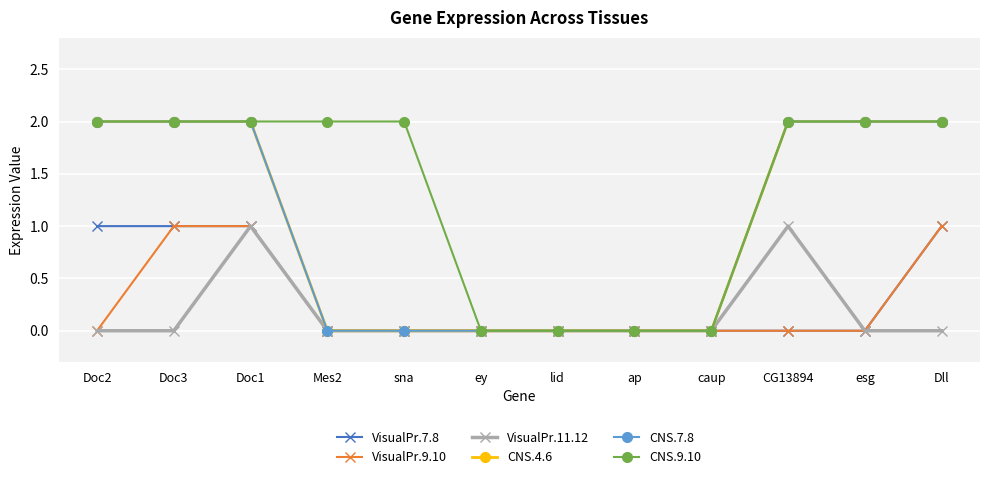

Reading right to left, what are all the values shown in this chart?

VisualPr.7.8: Dll=1	esg=0	CG13894=0	caup=0	ap=0	lid=0	ey=0	sna=0	Mes2=0	Doc1=1	Doc3=1	Doc2=1
VisualPr.9.10: Dll=1	esg=0	CG13894=0	caup=0	ap=0	lid=0	ey=0	sna=0	Mes2=0	Doc1=1	Doc3=1	Doc2=0
VisualPr.11.12: Dll=0	esg=0	CG13894=1	caup=0	ap=0	lid=0	ey=0	sna=0	Mes2=0	Doc1=1	Doc3=0	Doc2=0
CNS.4.6: Dll=2	esg=2	CG13894=2	caup=0	ap=0	lid=0	ey=0	sna=0	Mes2=0	Doc1=2	Doc3=2	Doc2=2
CNS.7.8: Dll=2	esg=2	CG13894=2	caup=0	ap=0	lid=0	ey=0	sna=0	Mes2=0	Doc1=2	Doc3=2	Doc2=2
CNS.9.10: Dll=2	esg=2	CG13894=2	caup=0	ap=0	lid=0	ey=0	sna=2	Mes2=2	Doc1=2	Doc3=2	Doc2=2